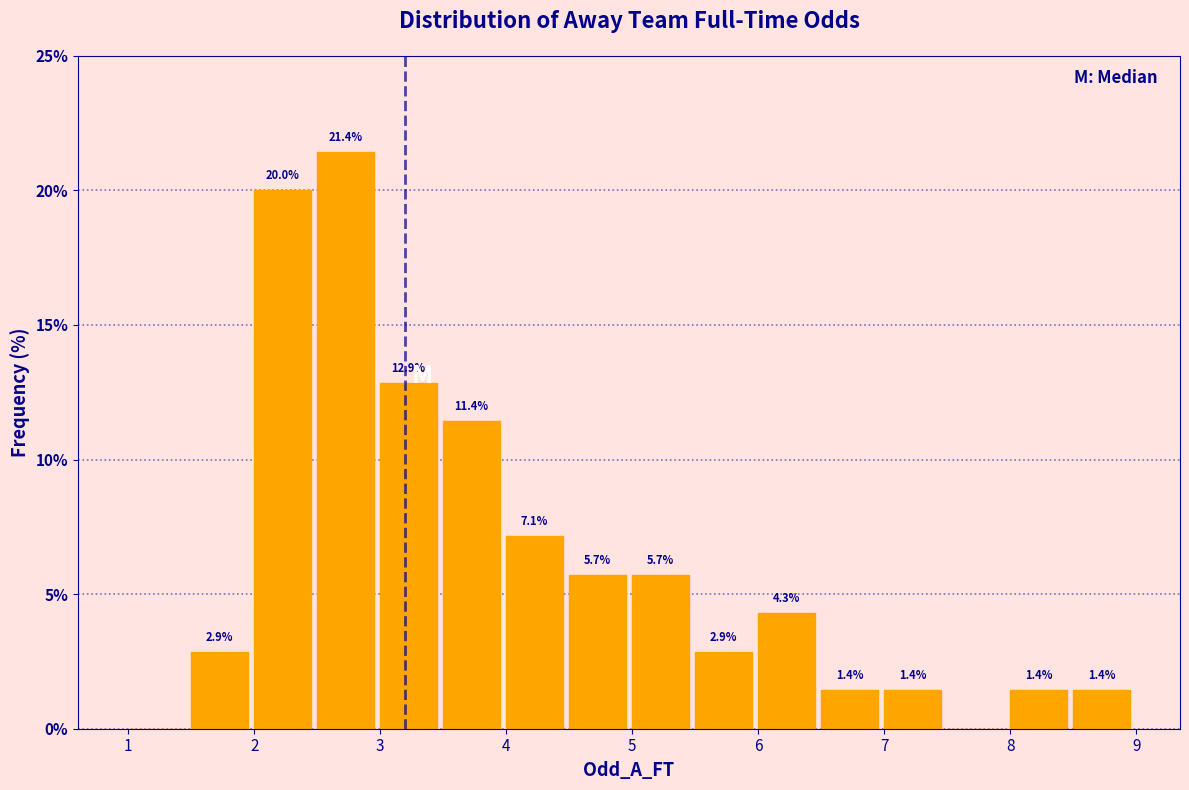

Over which range of the x-axis is the bar tallest?

2.5 to 3.0